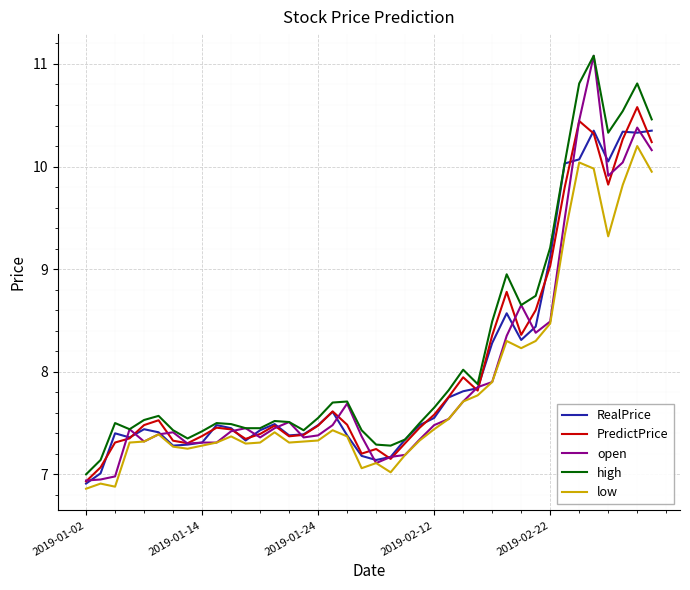

What is the smallest value displayed?

6.9